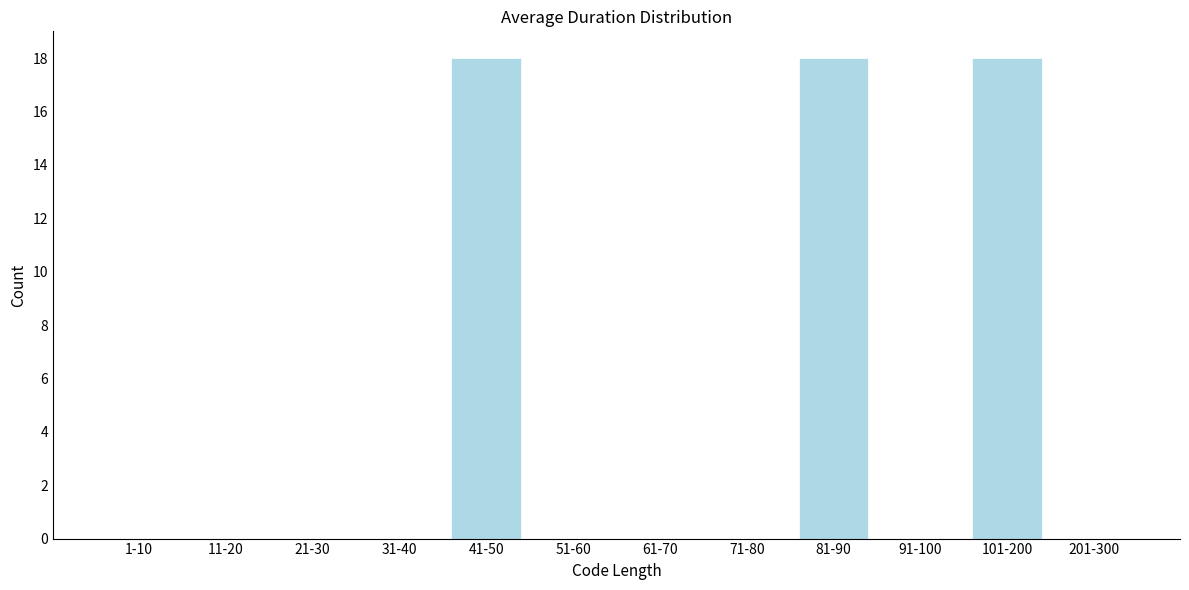

Reading left to right, extract all data points from this chart.

1-10=0	11-20=0	21-30=0	31-40=0	41-50=18	51-60=0	61-70=0	71-80=0	81-90=18	91-100=0	101-200=18	201-300=0